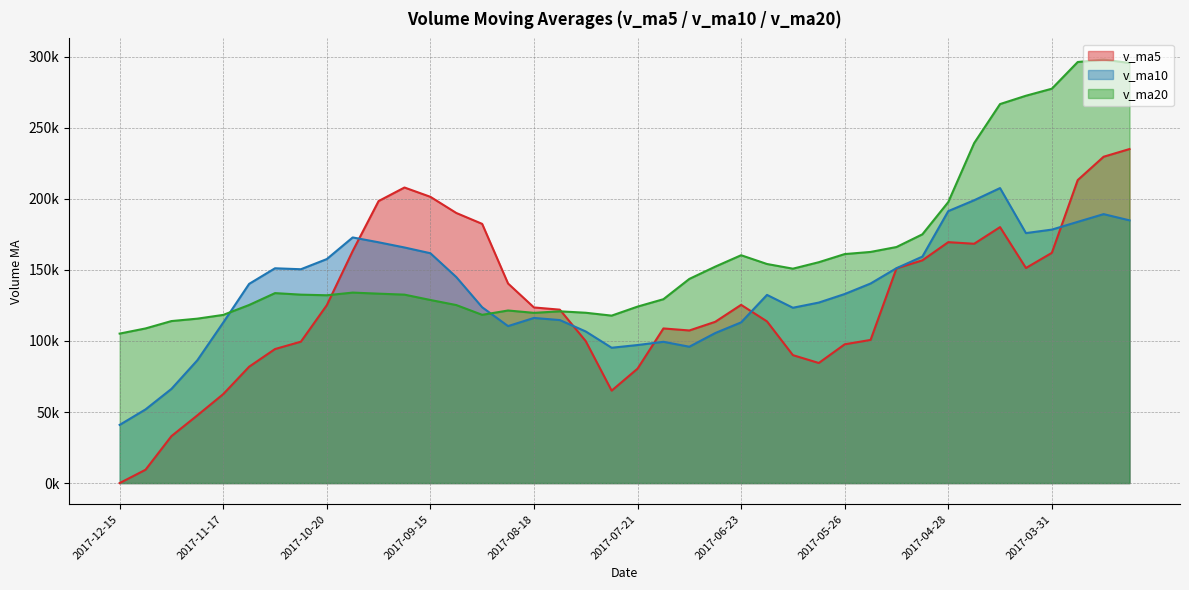

Rank the series at 2017-05-12 from lowest to highest value.

v_ma5, v_ma10, v_ma20